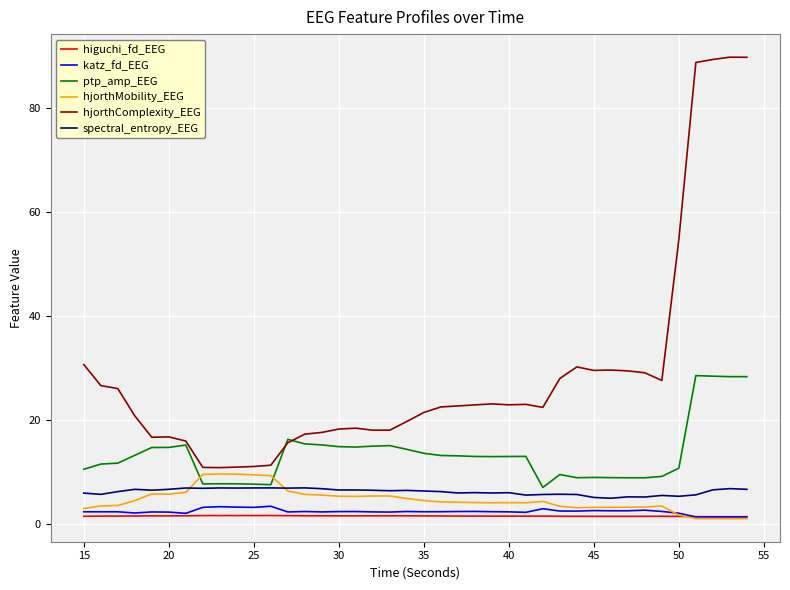

True or false: ptp_amp_EEG and higuchi_fd_EEG cross at least once.

False